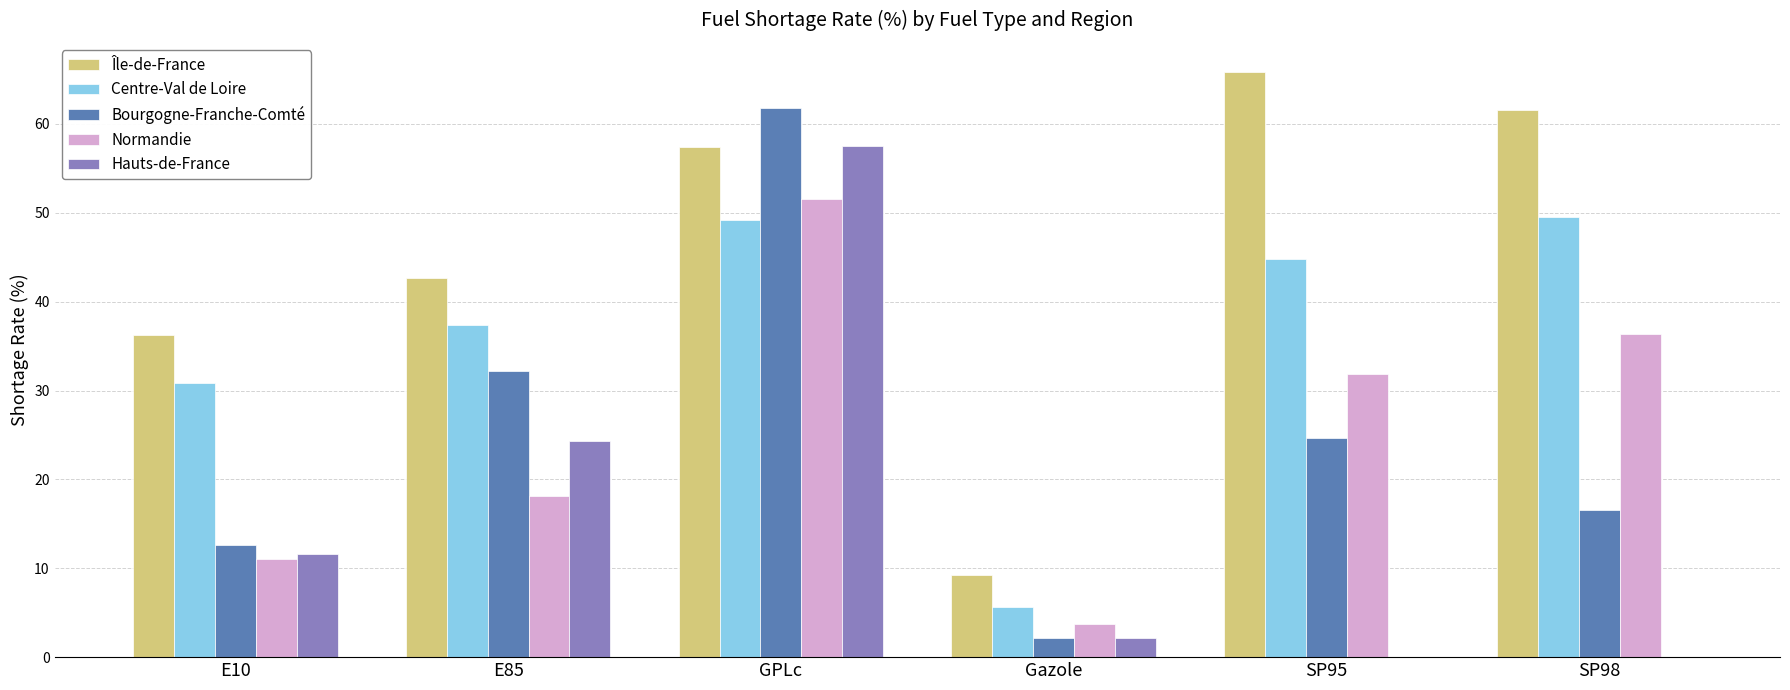

How many groups of bars are there?

6